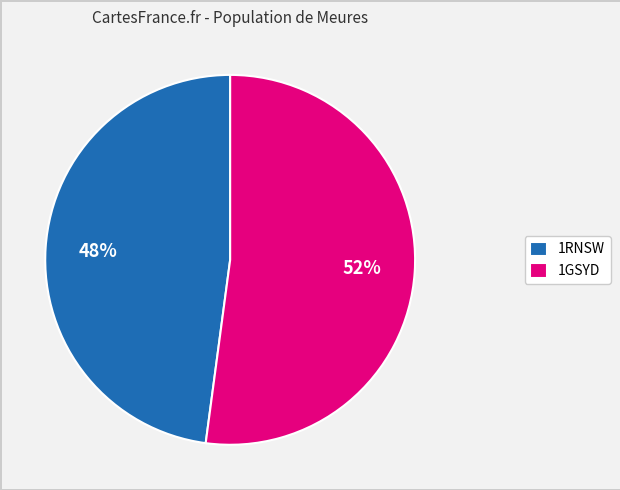

Count the number of slices in the pie.

2